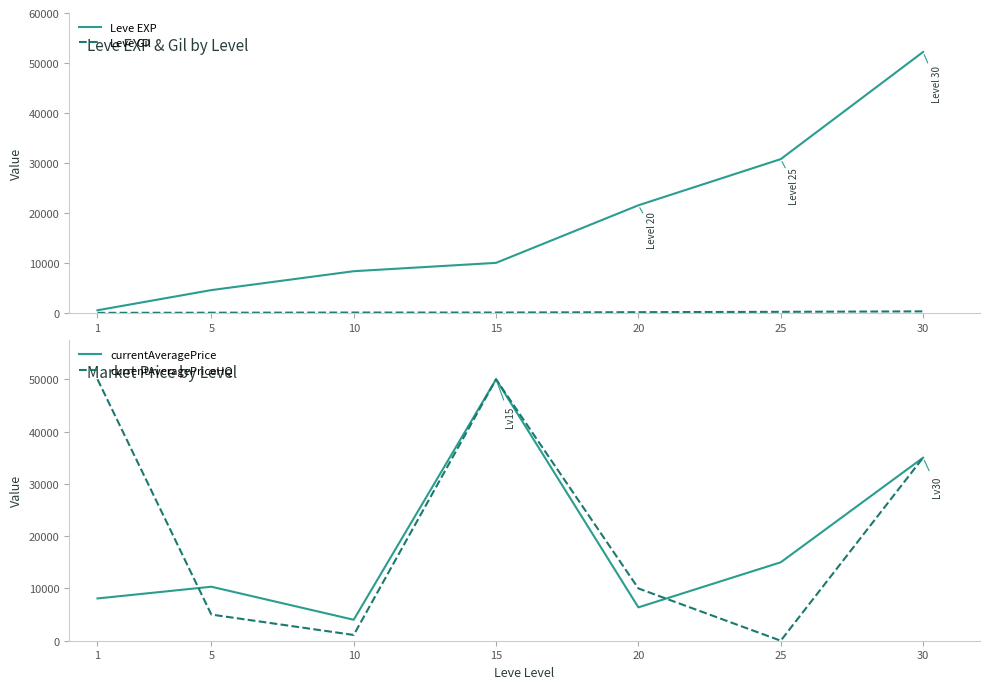

Between 30 and 10, which is larger?

30